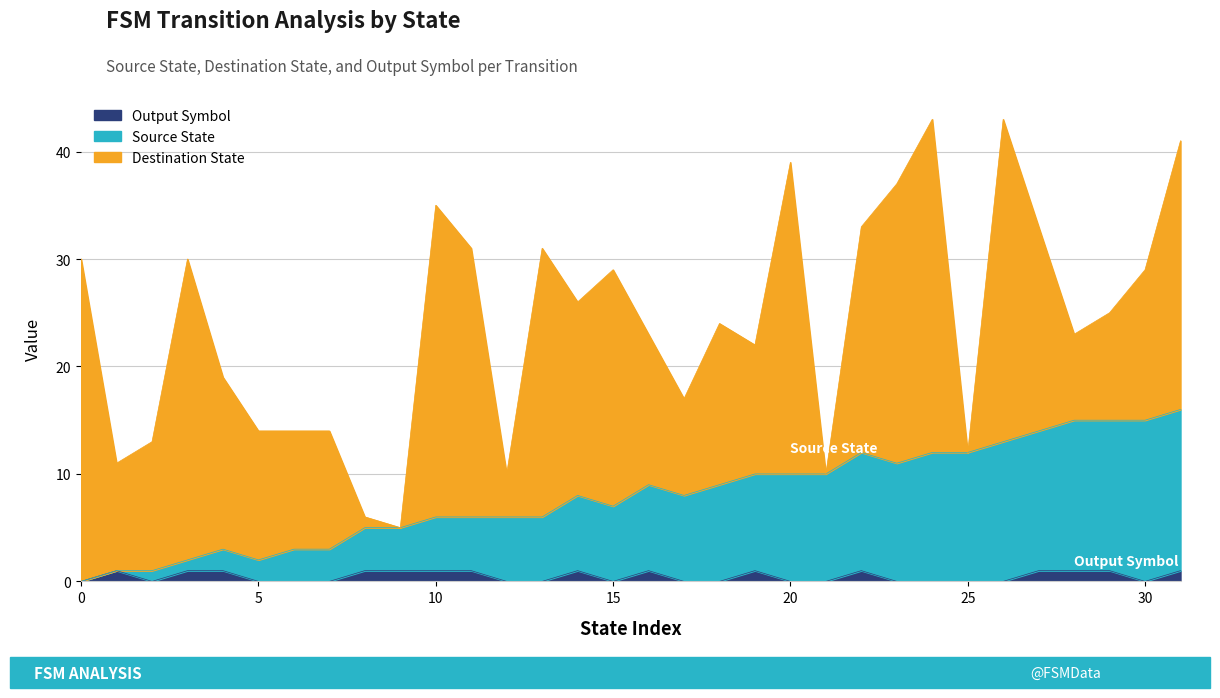

Does the chart have visible grid lines?

Yes